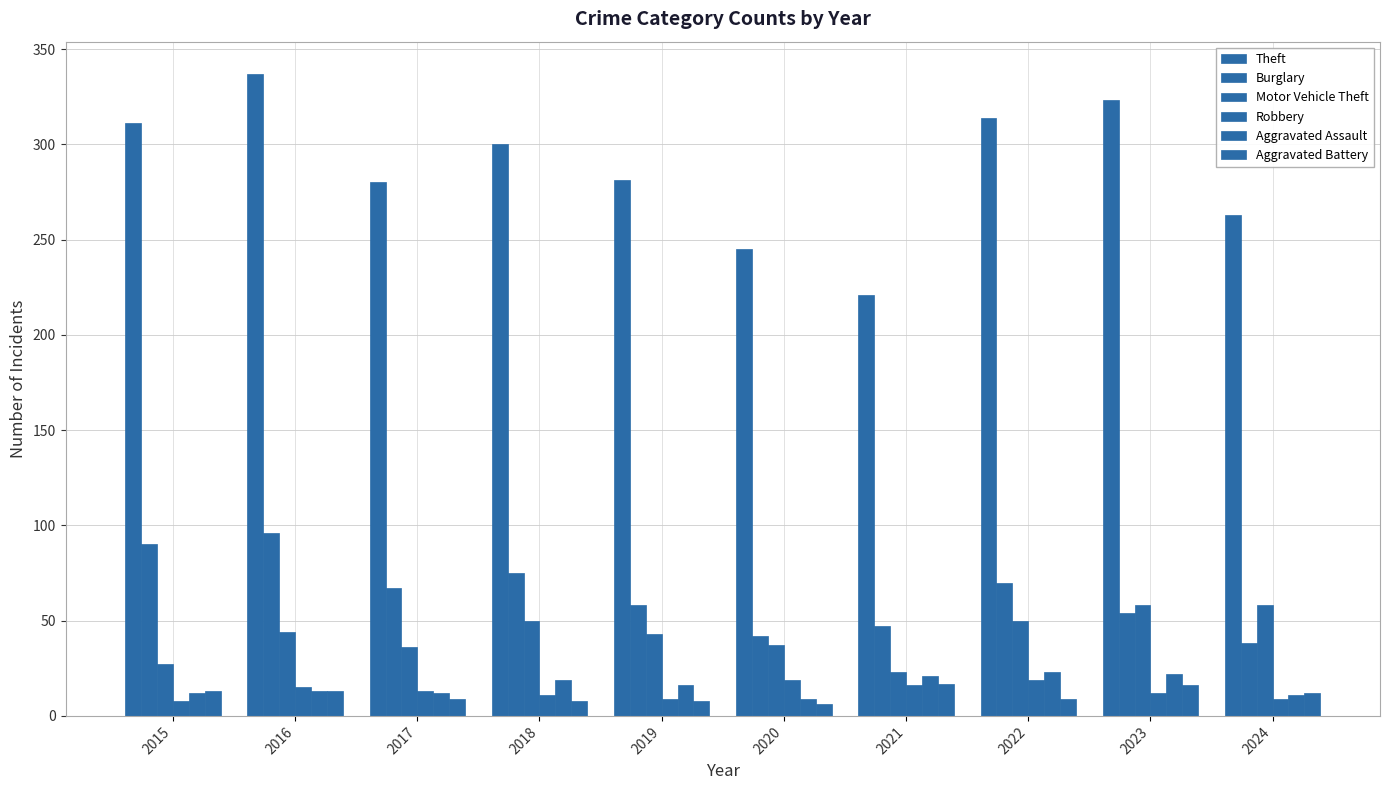

Count the number of data series in this chart.

6